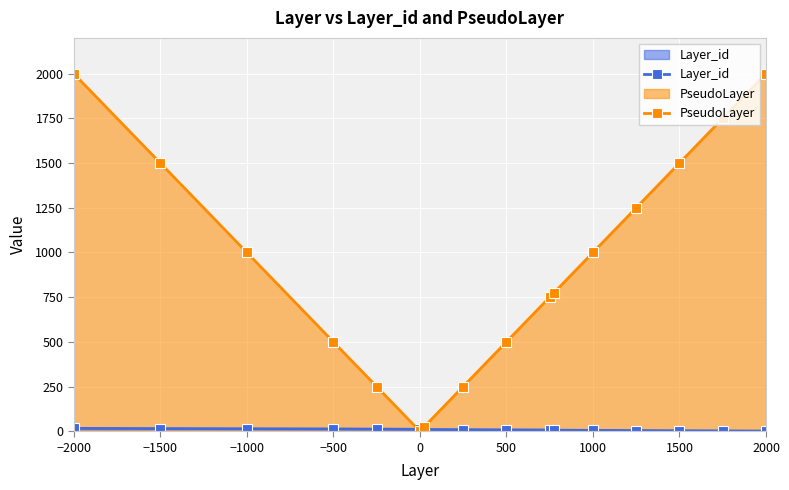

How many lines are shown in the chart?

2